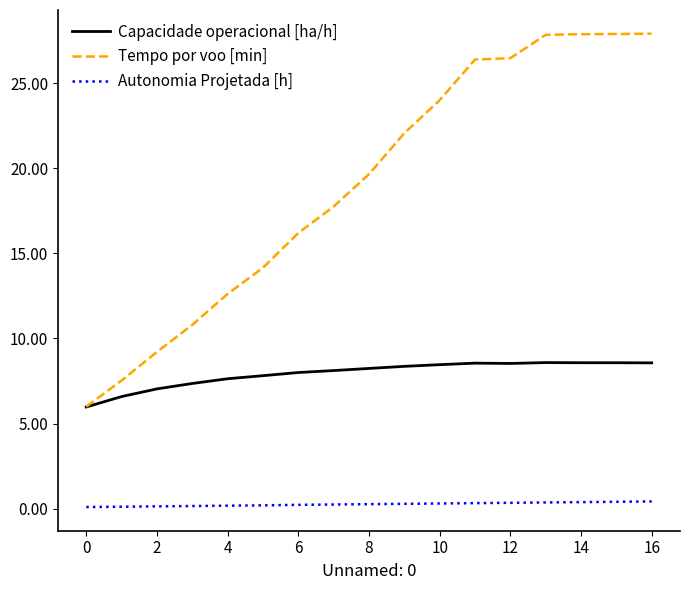

Is this an area chart (filled region under the line)?

No